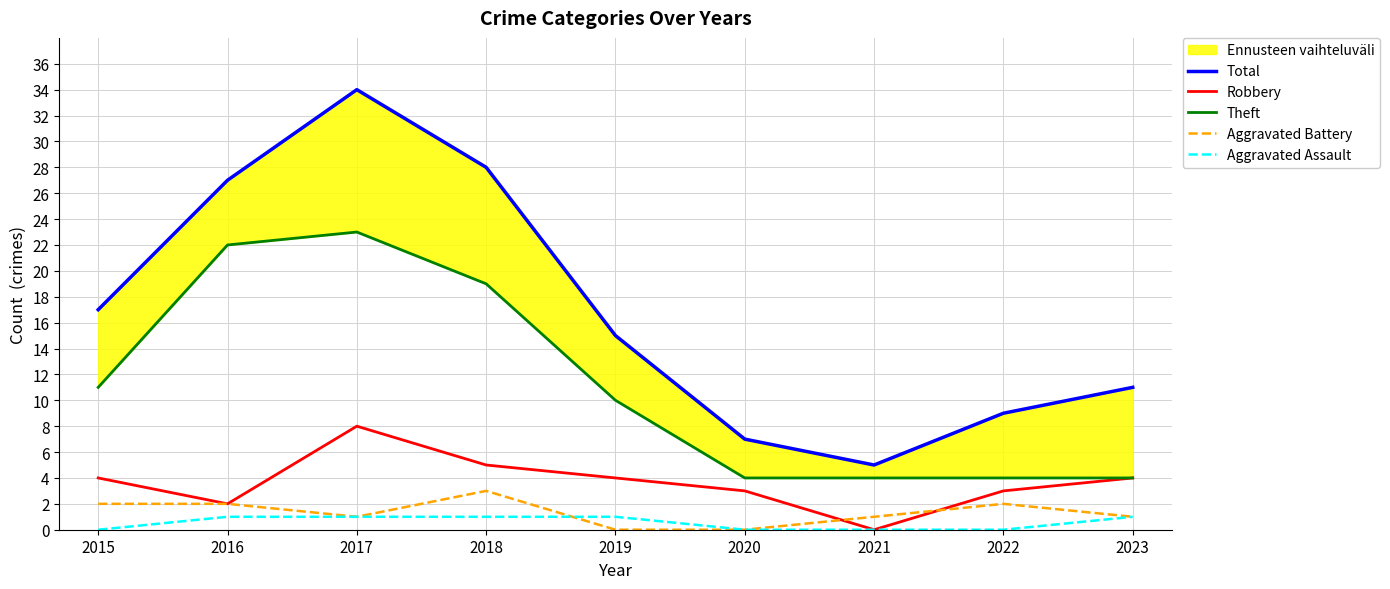

At which category does Robbery reach its first local valley?

2016